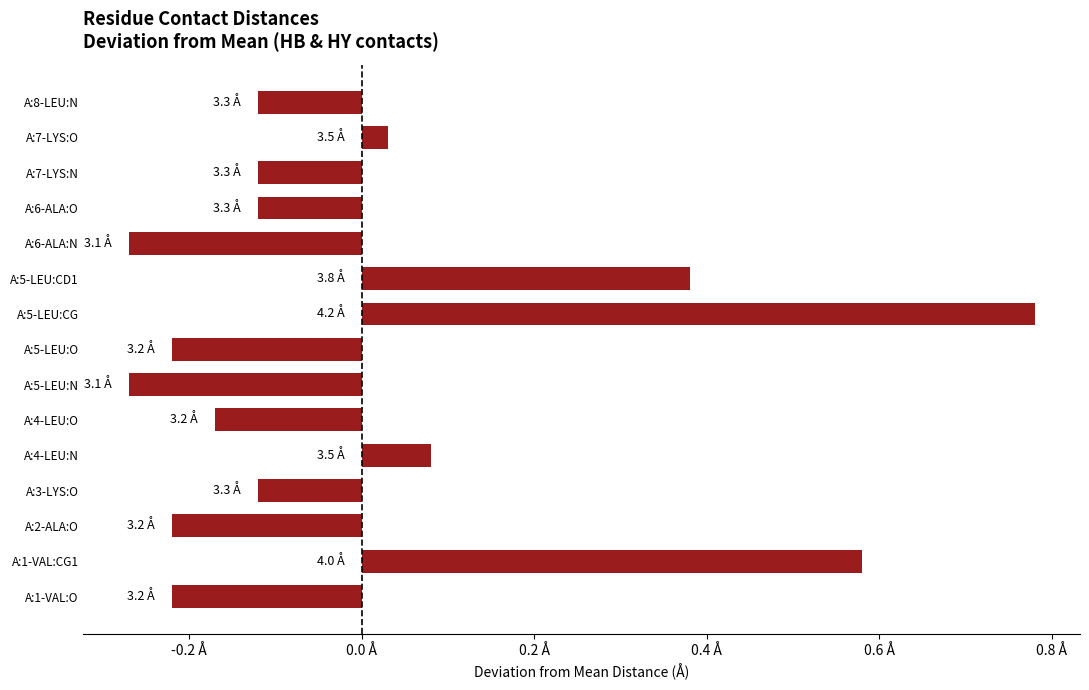

Does the chart contain any negative values?

Yes